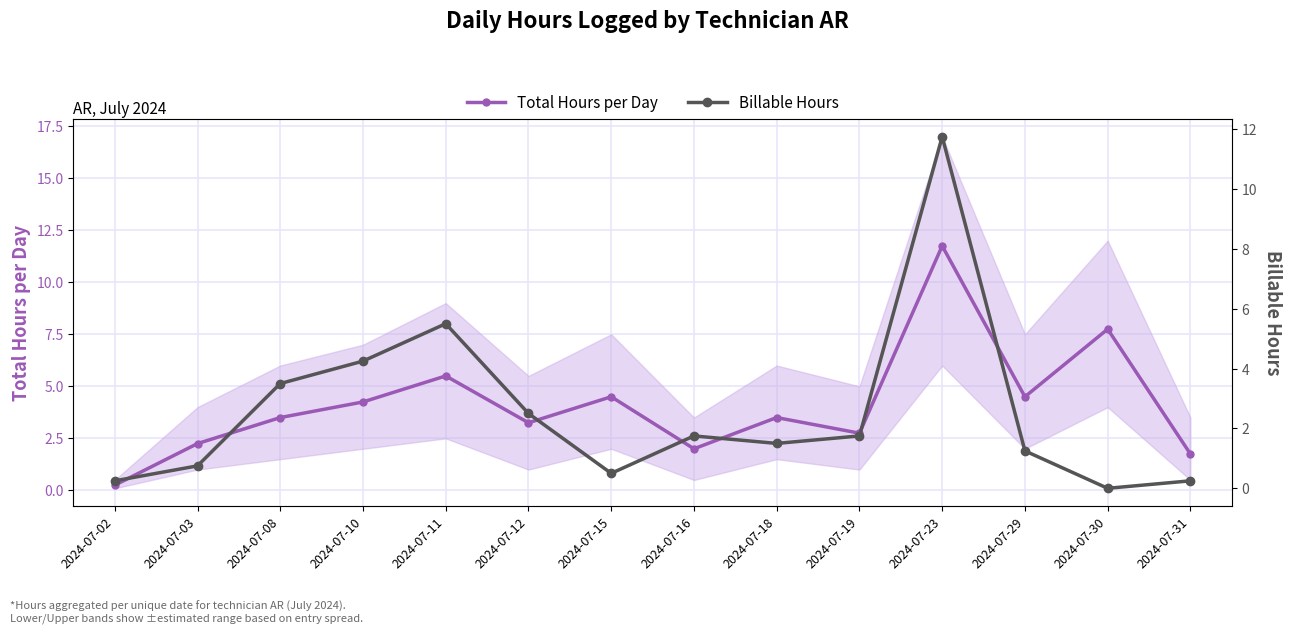

Where does the Total Hours per Day series first go above 3?

2024-07-08